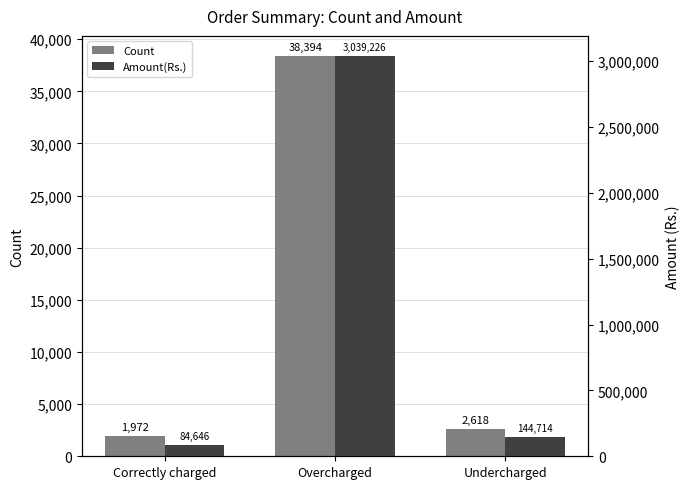

What is the sum of all Amount(Rs.) values?

3268586.4